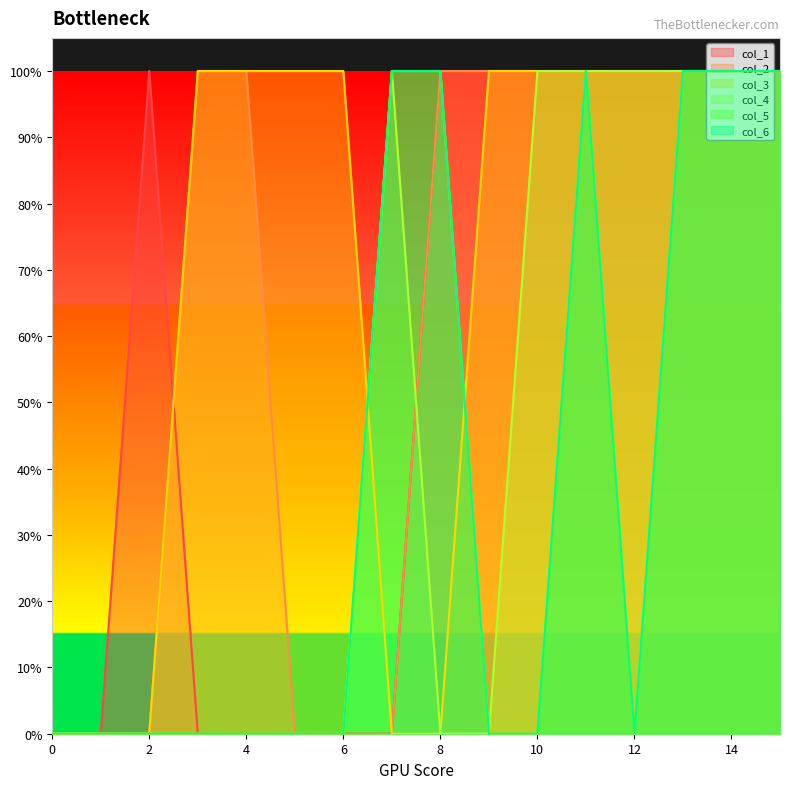

How many col_2 values are between 0 and 1?

16